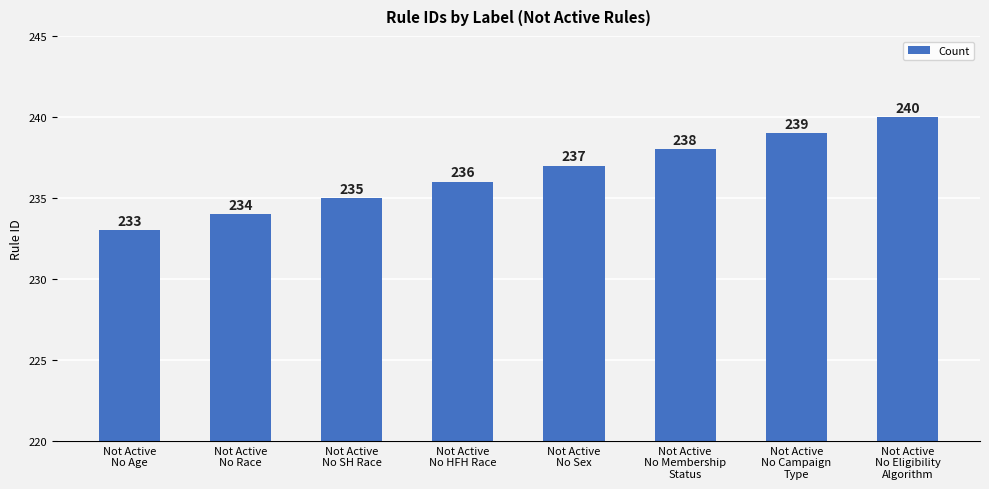

What is the difference between the maximum and minimum values?

7